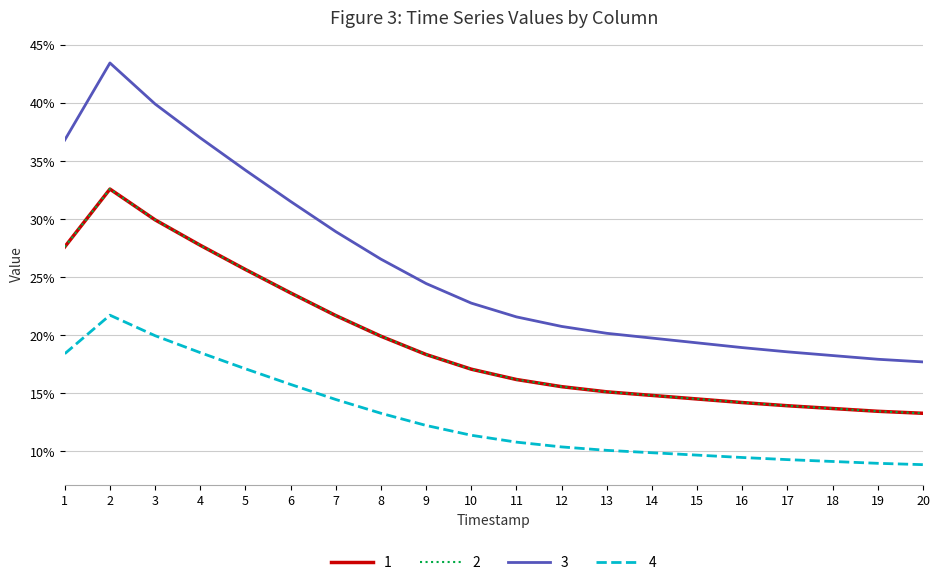

What are all the series names shown in the legend?

1, 2, 3, 4